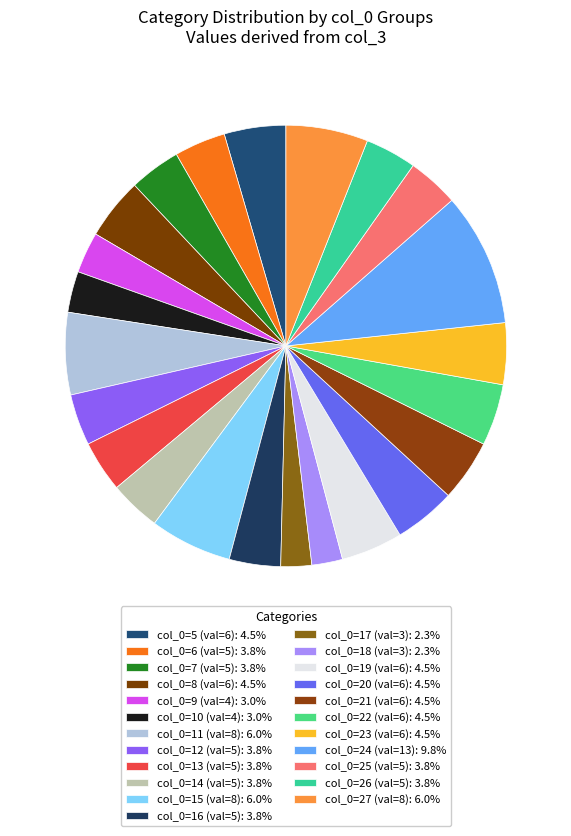

Count the number of slices in the pie.

23